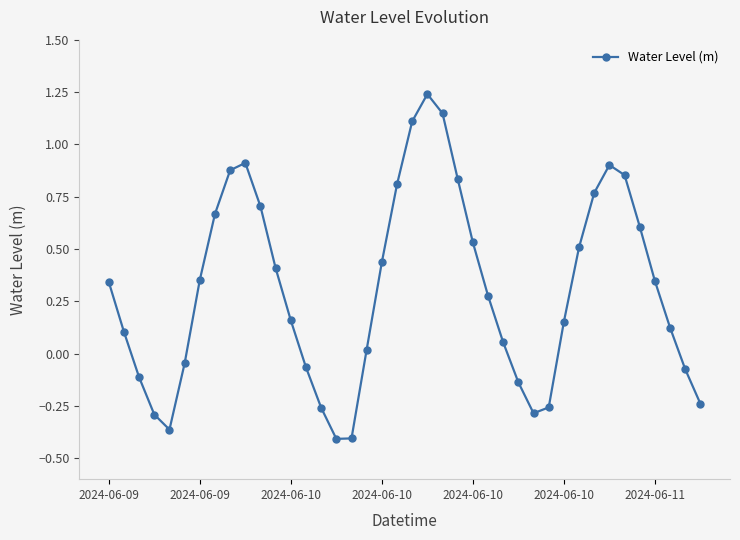

How many interior local peaks (higher than both neighbors) does the data have?

3